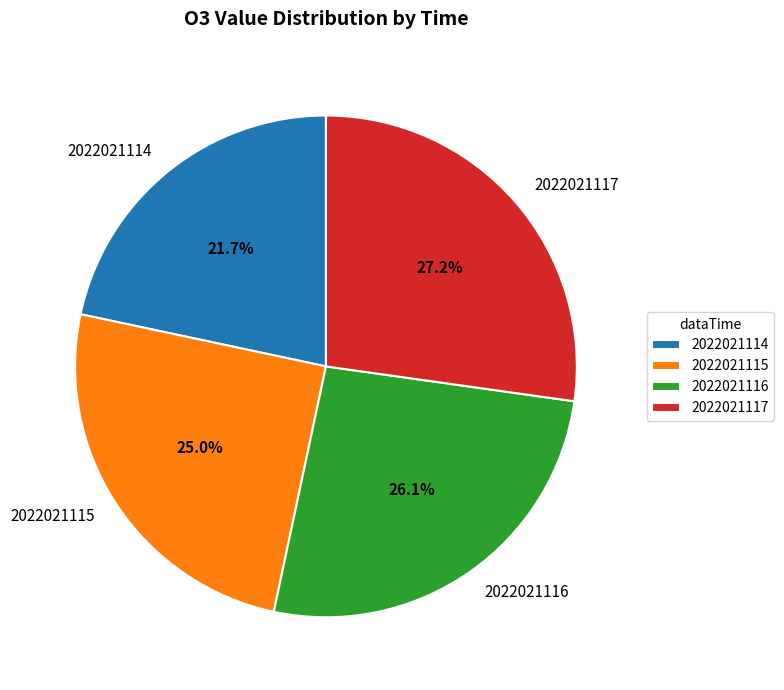

How much of the chart is everything except 2022021116?

73.9%